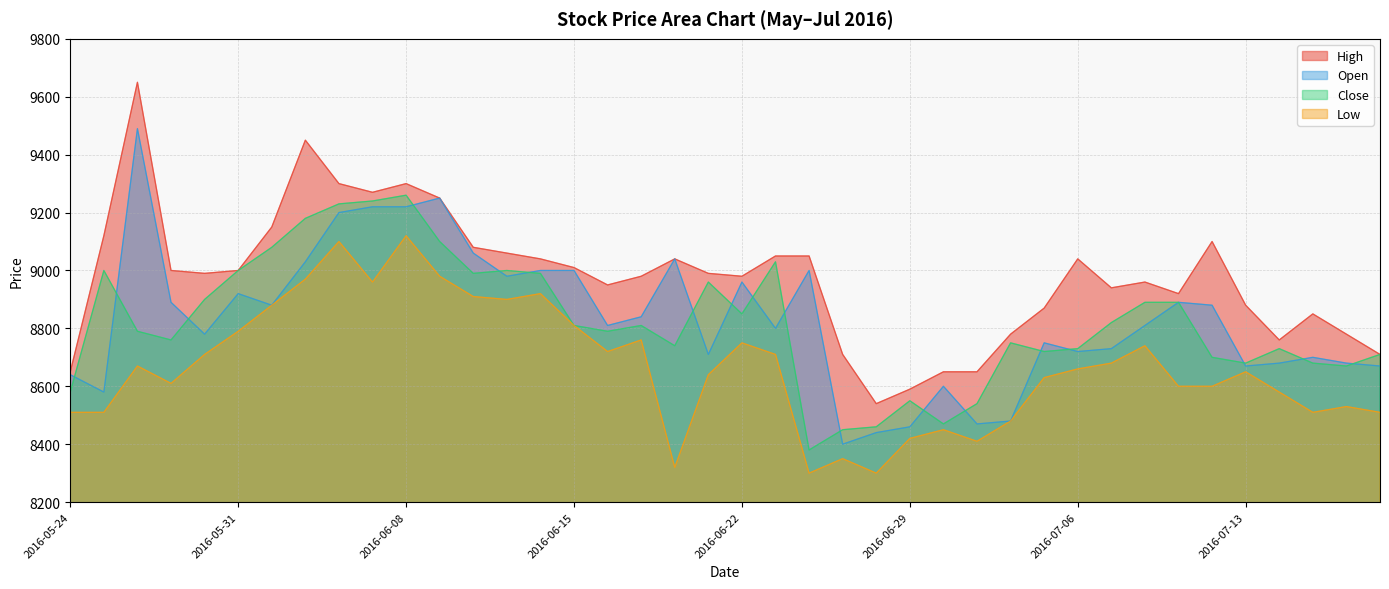

What position from the right is 2016-05-25?

39